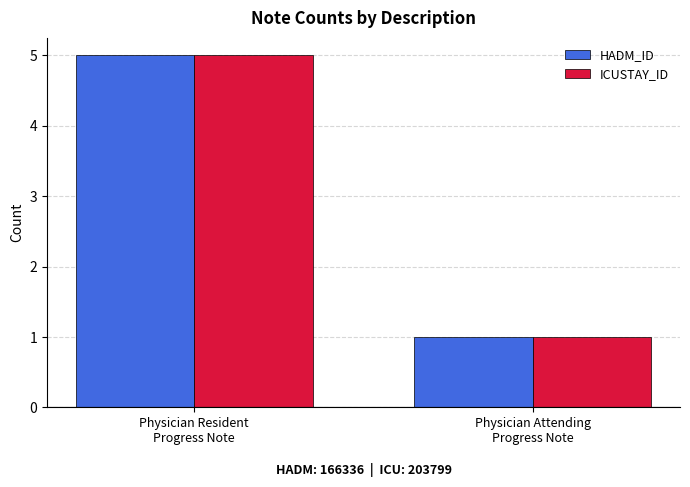

Is the value of ICUSTAY_ID at Physician Attending
Progress Note greater than the value of HADM_ID at Physician Resident
Progress Note?

No